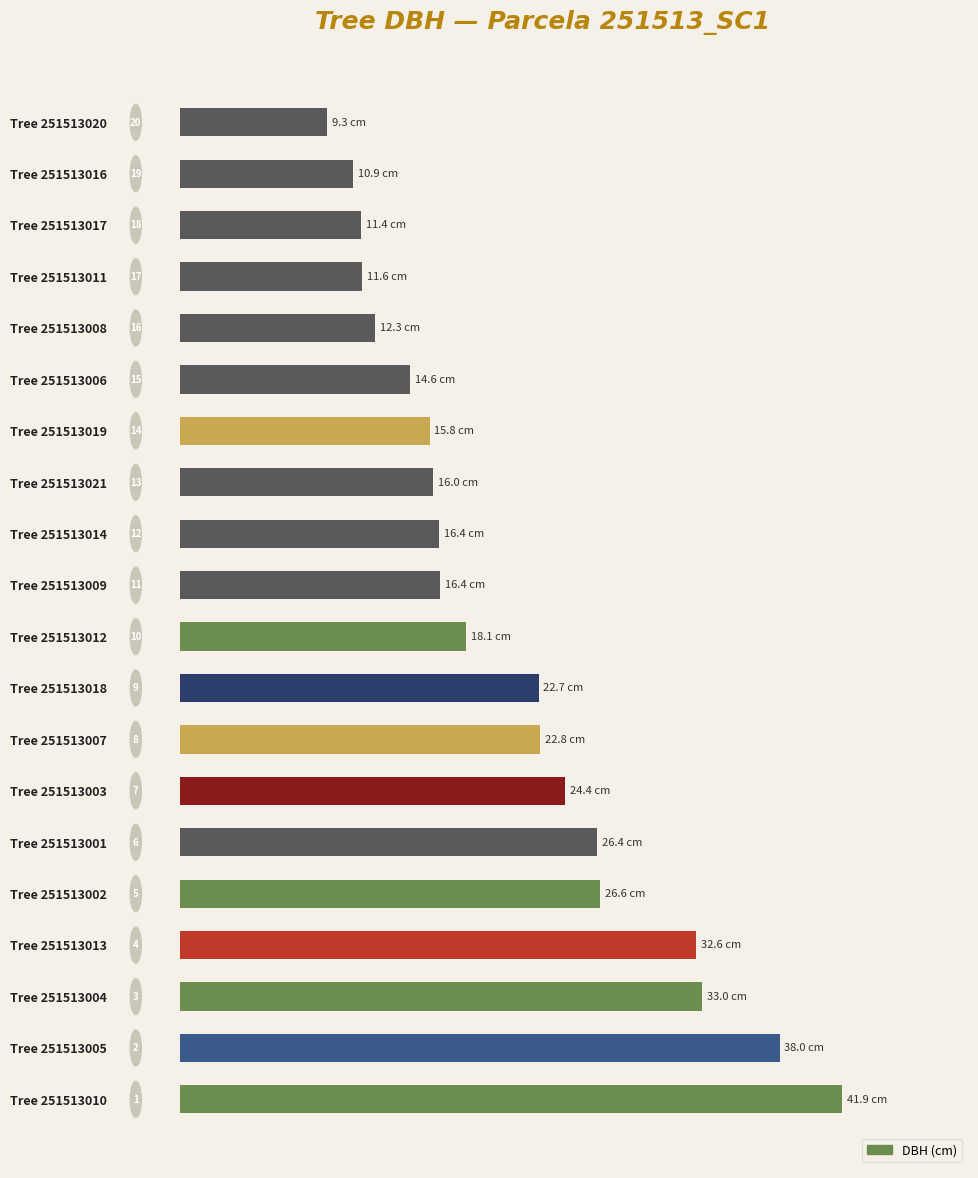

Does the chart contain any negative values?

No